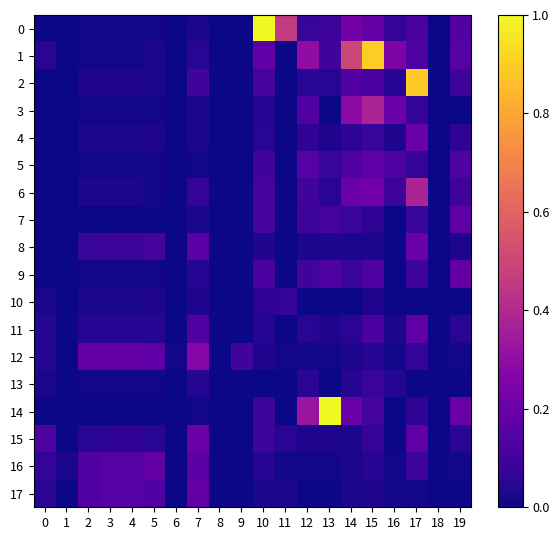

At which category is the sum across all series the highest?

17